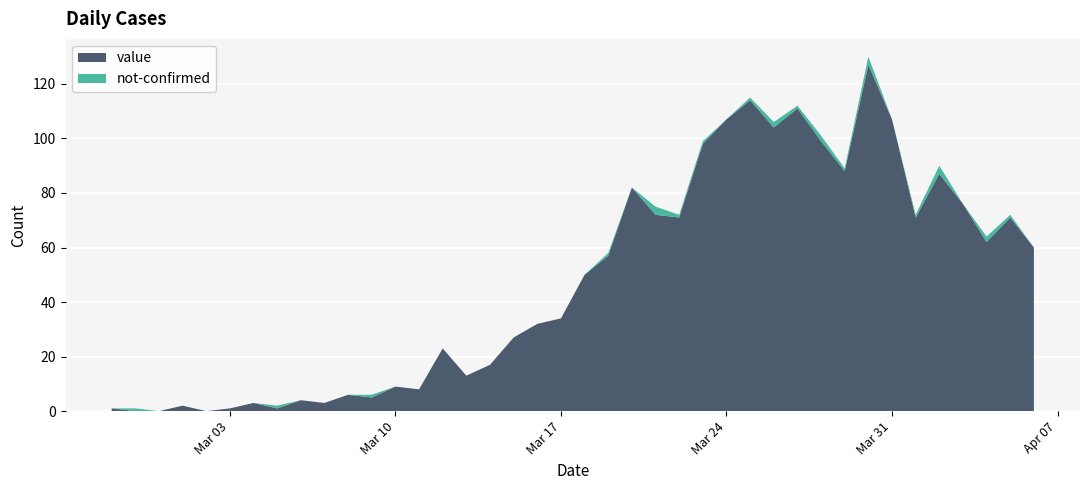

Reading left to right, transcribe all the data shown in this chart.

value: 2020-02-27=1	2020-02-28=0	2020-02-29=0	2020-03-01=2	2020-03-02=0	2020-03-03=1	2020-03-04=3	2020-03-05=1	2020-03-06=4	2020-03-07=3	2020-03-08=6	2020-03-09=5	2020-03-10=9	2020-03-11=8	2020-03-12=23	2020-03-13=13	2020-03-14=17	2020-03-15=27	2020-03-16=32	2020-03-17=34	2020-03-18=50	2020-03-19=57	2020-03-20=82	2020-03-21=72	2020-03-22=71	2020-03-23=98	2020-03-24=107	2020-03-25=114	2020-03-26=104	2020-03-27=111	2020-03-28=99	2020-03-29=88	2020-03-30=127	2020-03-31=107	2020-04-01=71	2020-04-02=87	2020-04-03=76	2020-04-04=62	2020-04-05=71	2020-04-06=60
not-confirmed: 2020-02-27=0	2020-02-28=1	2020-02-29=0	2020-03-01=0	2020-03-02=0	2020-03-03=0	2020-03-04=0	2020-03-05=1	2020-03-06=0	2020-03-07=0	2020-03-08=0	2020-03-09=1	2020-03-10=0	2020-03-11=0	2020-03-12=0	2020-03-13=0	2020-03-14=0	2020-03-15=0	2020-03-16=0	2020-03-17=0	2020-03-18=0	2020-03-19=1	2020-03-20=0	2020-03-21=3	2020-03-22=1	2020-03-23=1	2020-03-24=0	2020-03-25=1	2020-03-26=2	2020-03-27=1	2020-03-28=2	2020-03-29=1	2020-03-30=3	2020-03-31=0	2020-04-01=1	2020-04-02=3	2020-04-03=0	2020-04-04=2	2020-04-05=1	2020-04-06=0